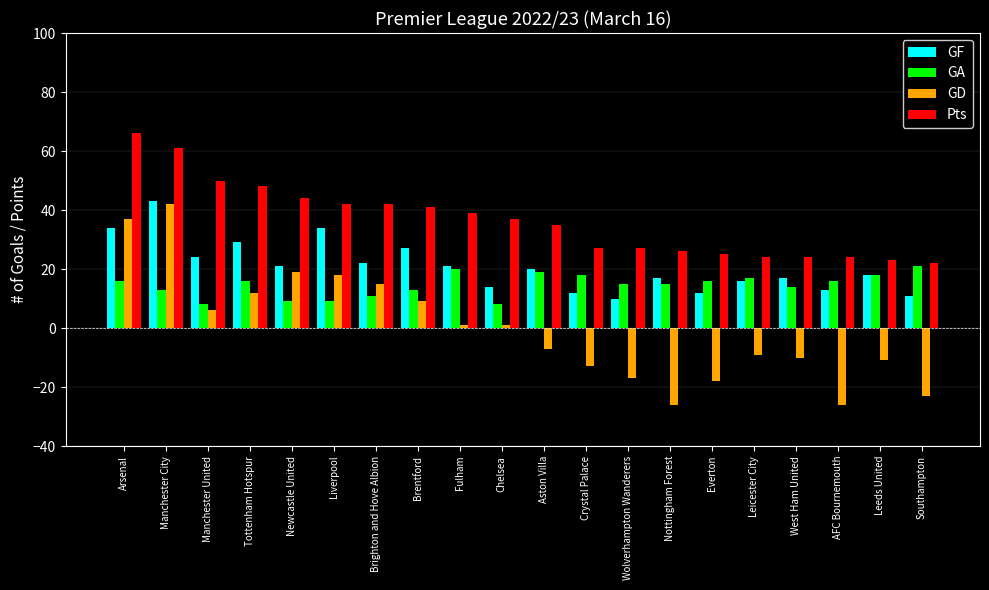

Between Wolverhampton Wanderers and Leicester City, which series saw the biggest shift?

GD